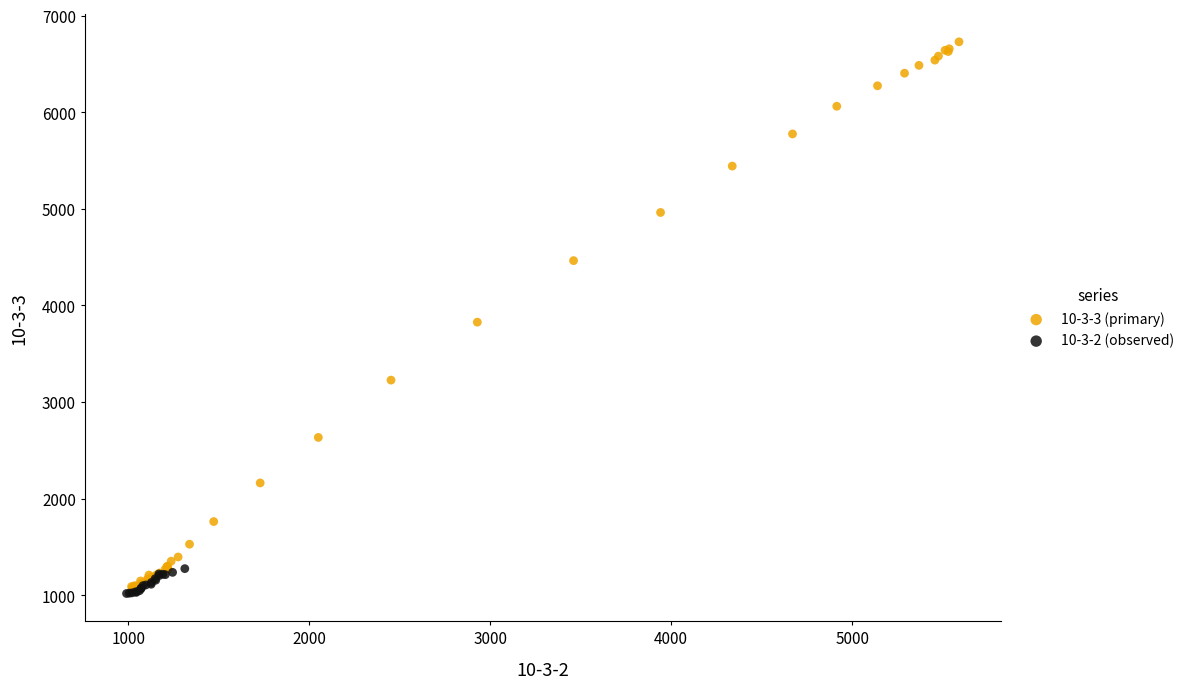

Which series reaches the maximum Y coordinate?

10-3-3 (primary)